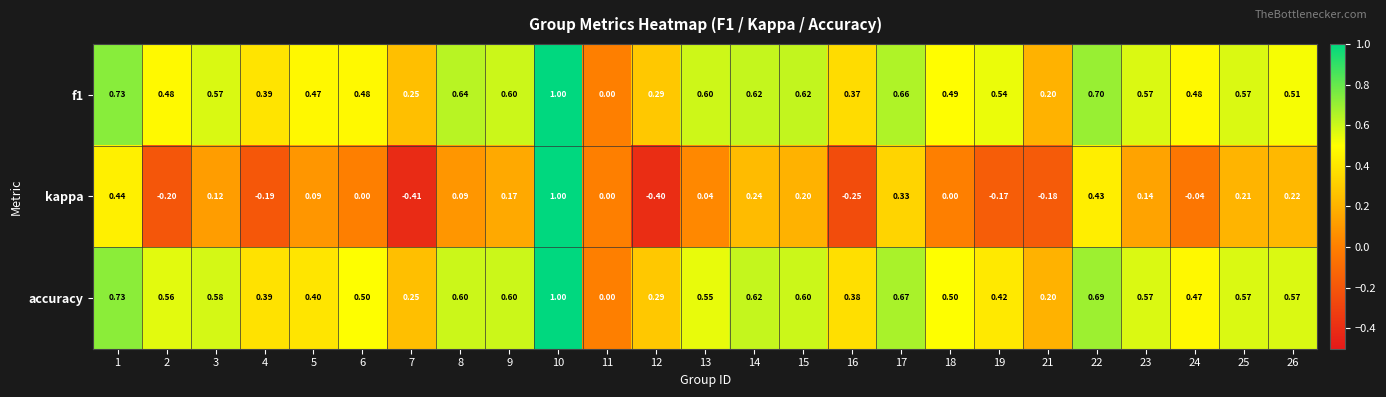

At which category is the sum across all series the highest?

10